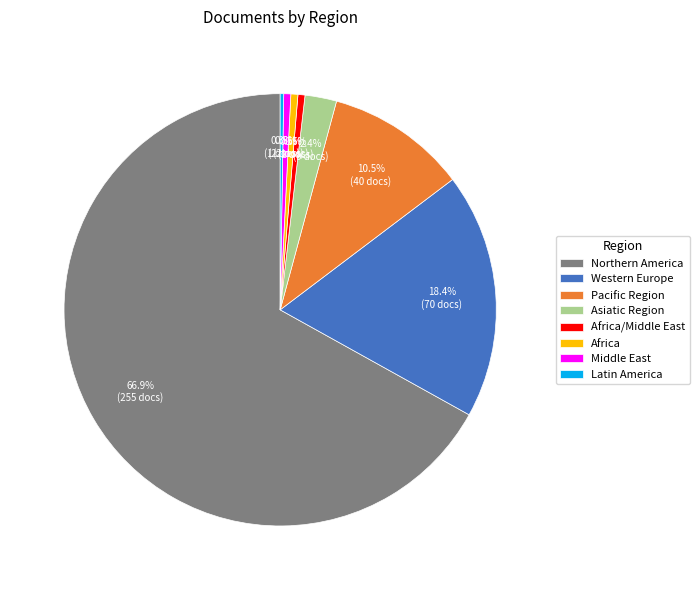

What is the largest slice in the pie chart?

Northern America